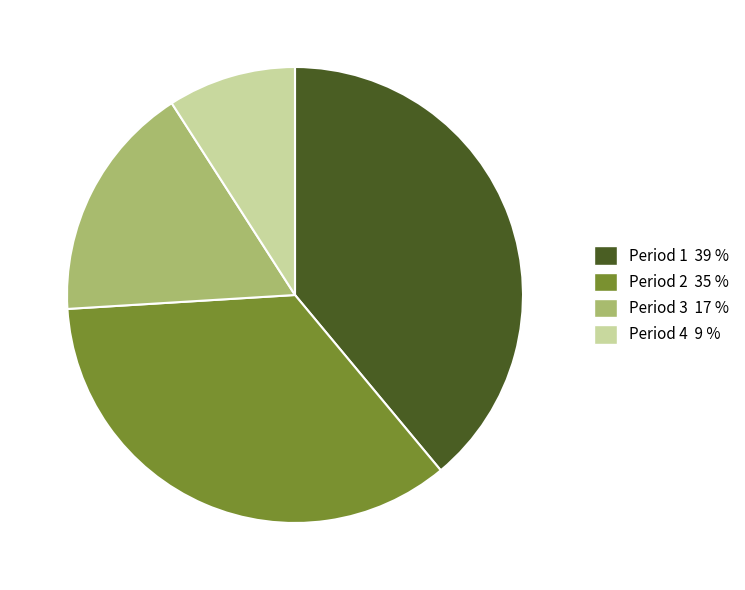

Is there any slice that represents more than half of the pie?

No